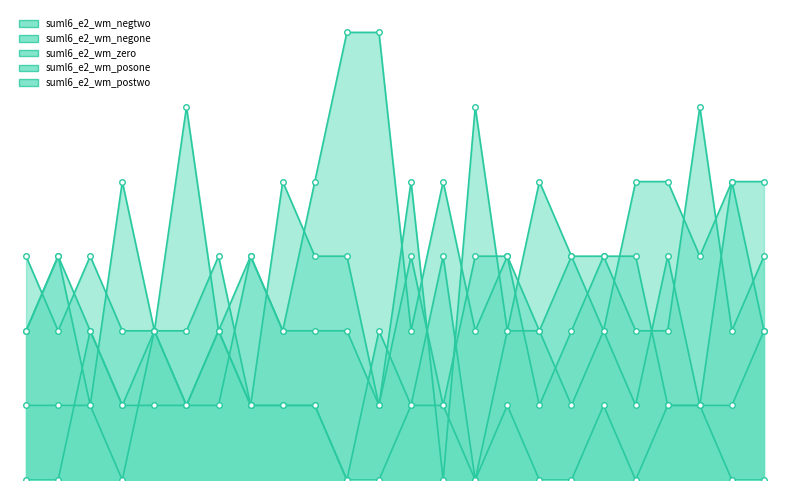

True or false: suml6_e2_wm_zero has a value of 1 at Burton.

True